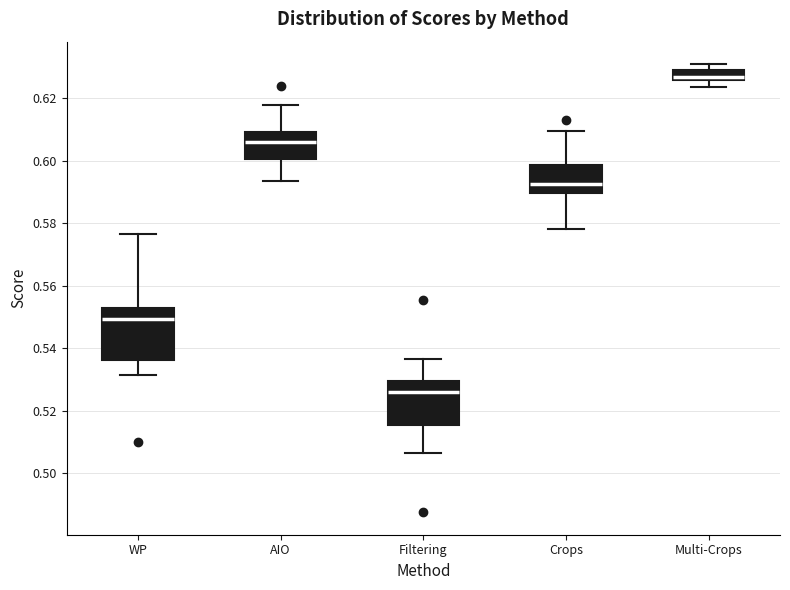

Which box's median line is the lowest?

Filtering